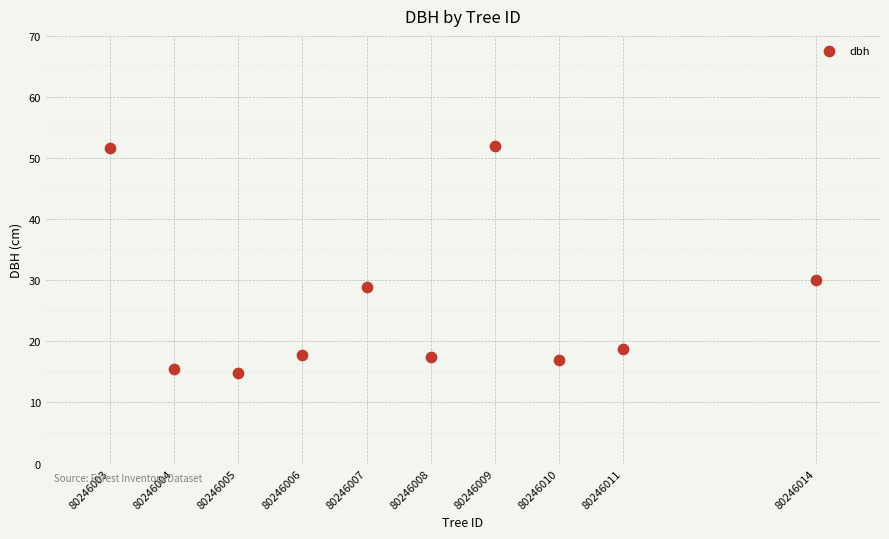

What Y value in the scatter plot is closest to 33?

30.0